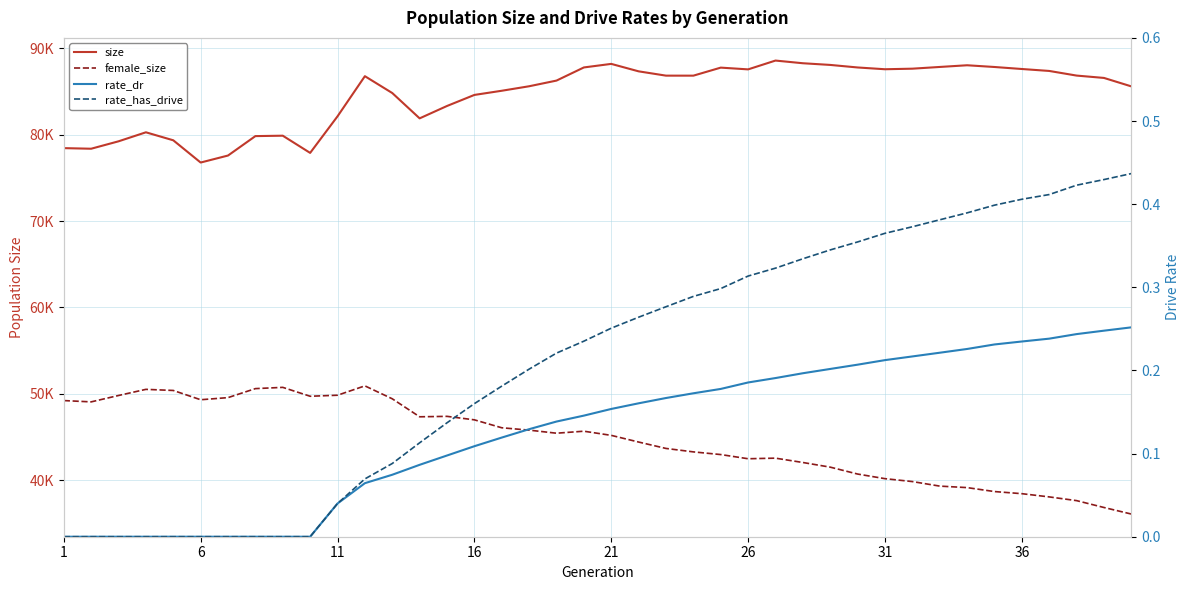

Which series has the widest spread of values?

female_size